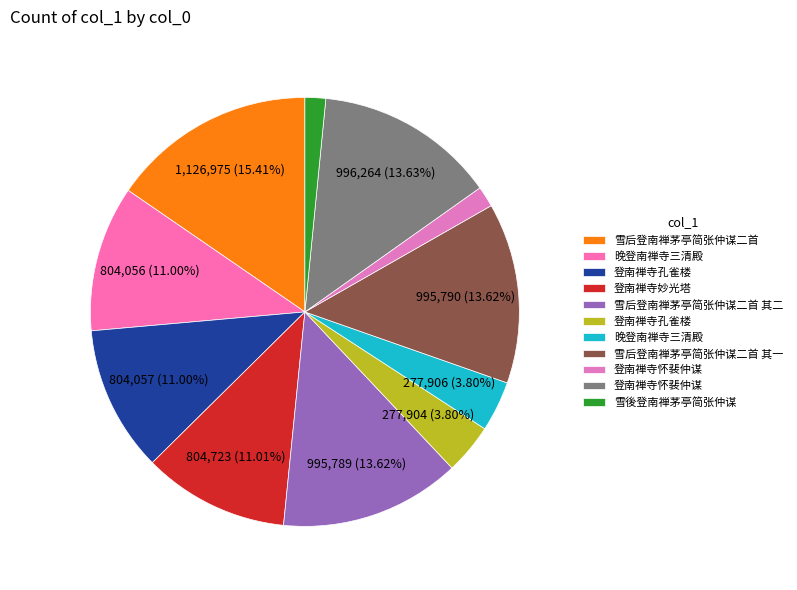

How many segments does this pie chart have?

11